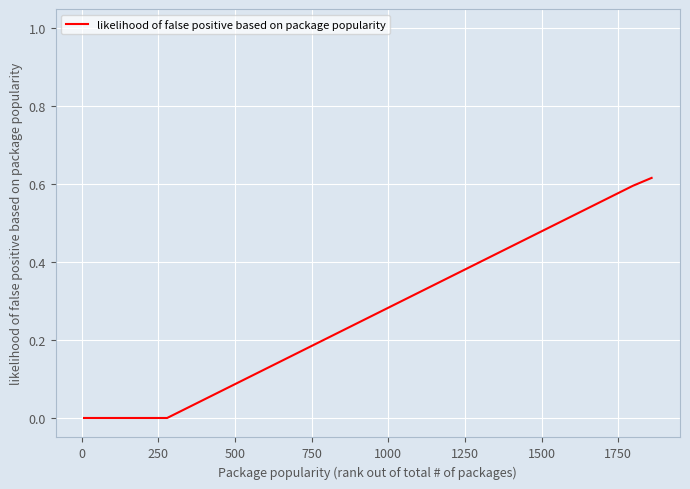

What is the sum of all values?

1.8